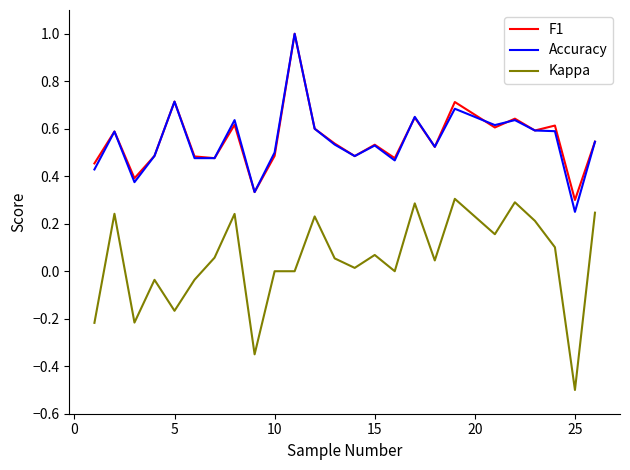

True or false: Kappa and F1 cross at least once.

False